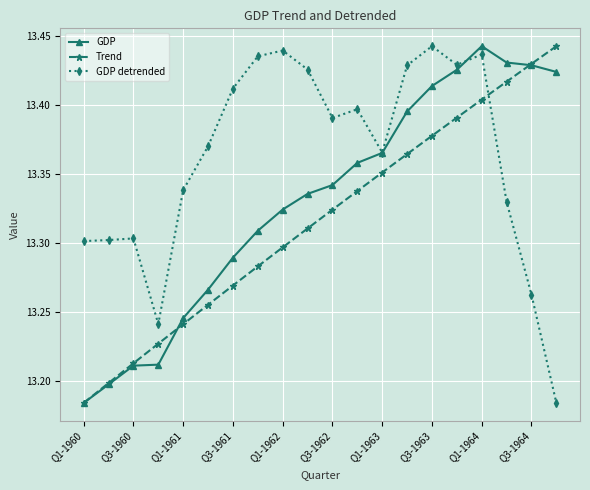

List the series in order of their overall mean, highest first.

GDP detrended, GDP, Trend